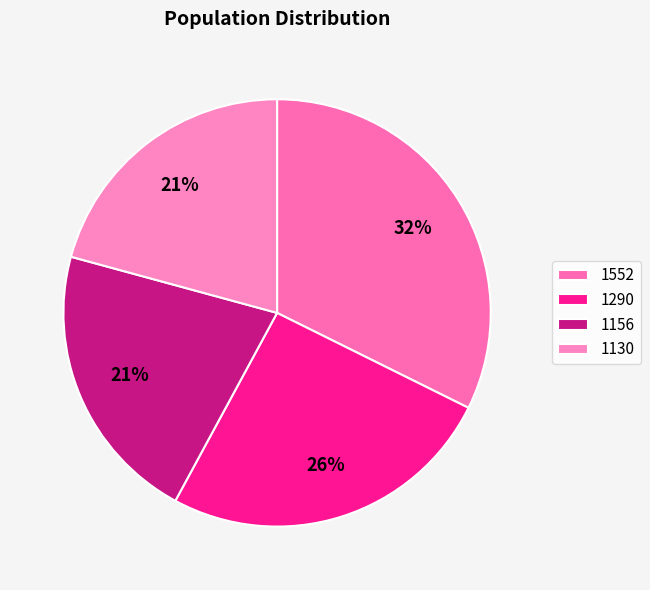

The 1156 slice represents 21% of the pie. True or false?

True